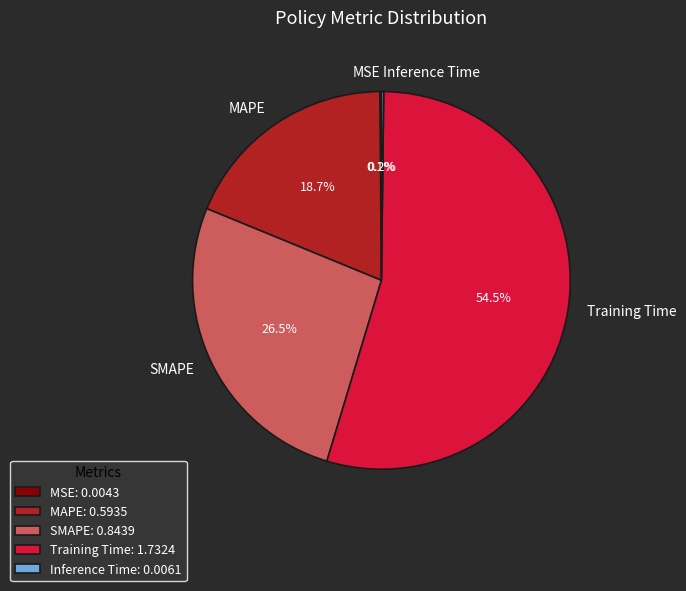

Which has a higher value, SMAPE or MAPE?

SMAPE